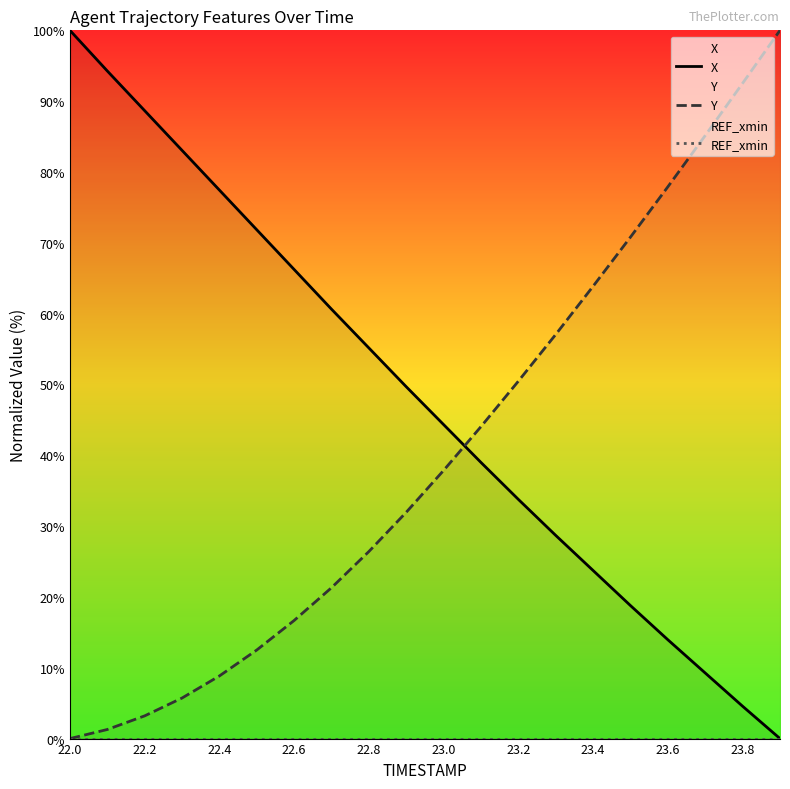

What is the highest value of the Y series?

100.0